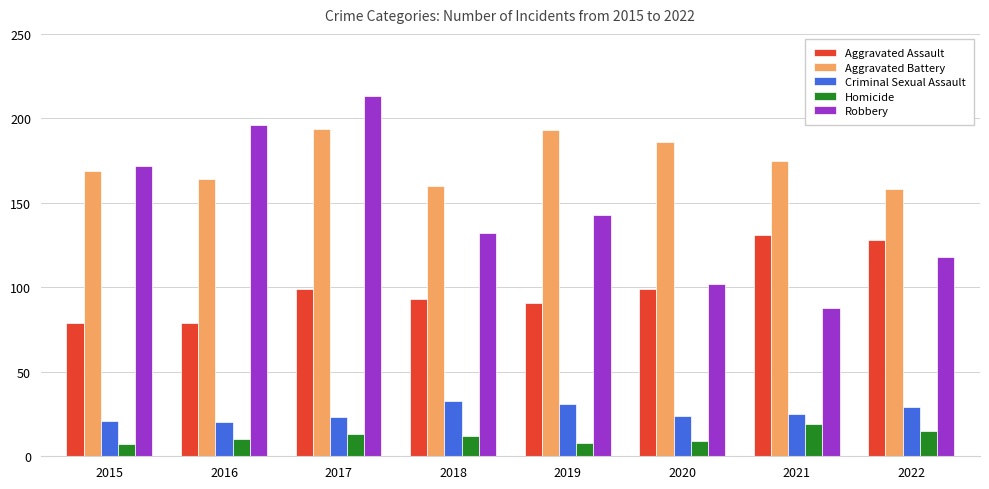

What is the difference between the highest and lowest values at 2020?

177